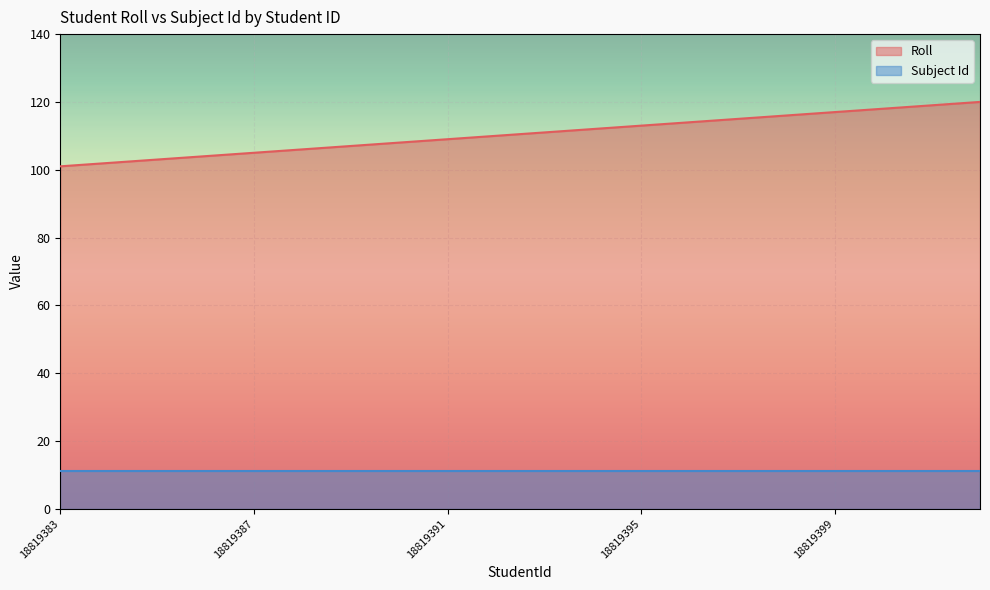

What is the value of the 11th point from the left?

111